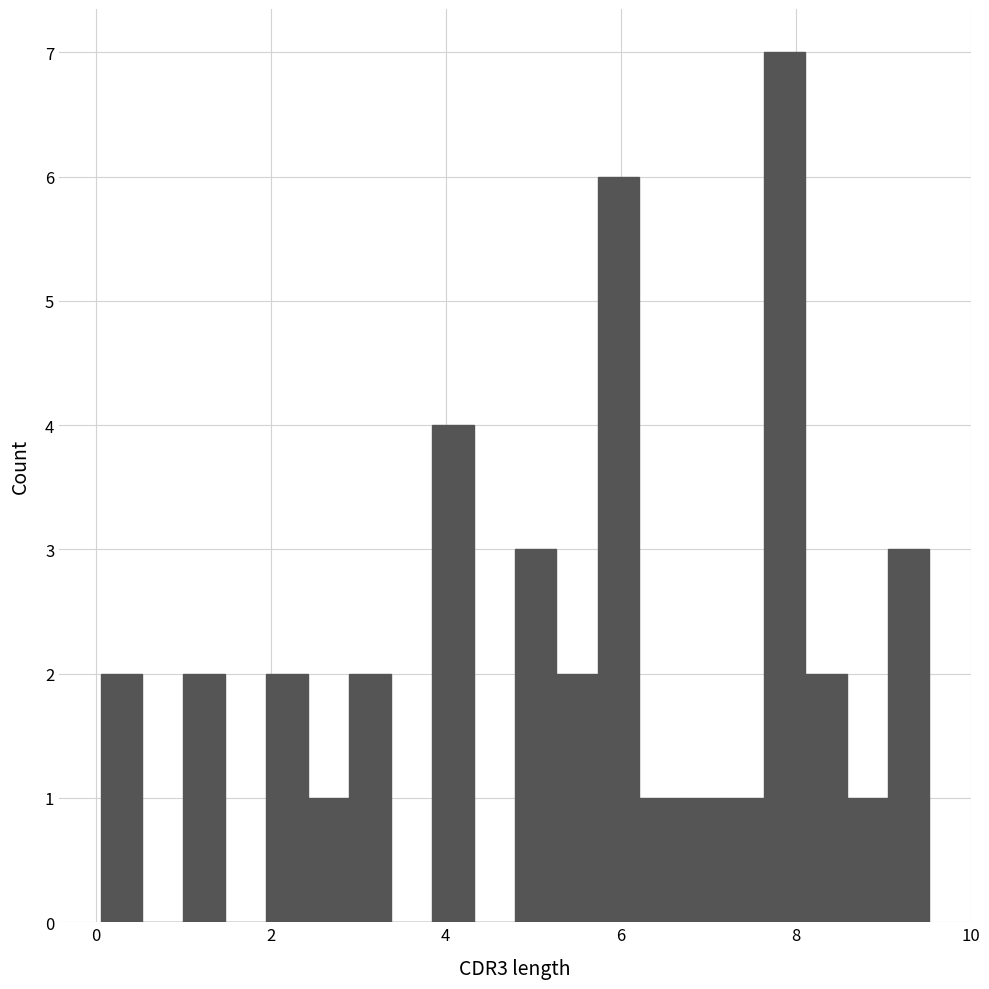

Around what value on the x-axis is the tallest bar? Give the approximate position of its centre, as read against the axis.

7.8